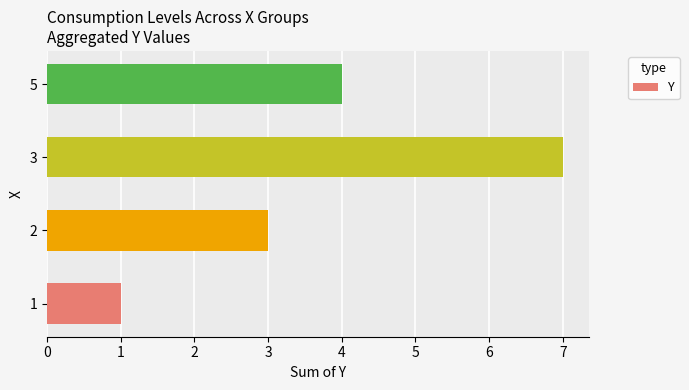

What is the change in value from 1 to 3?

+6